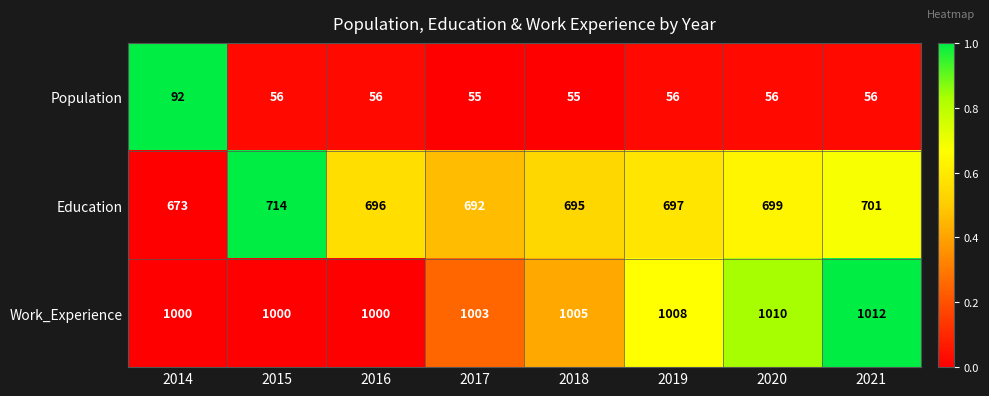

What is the average value of the Education series?

696